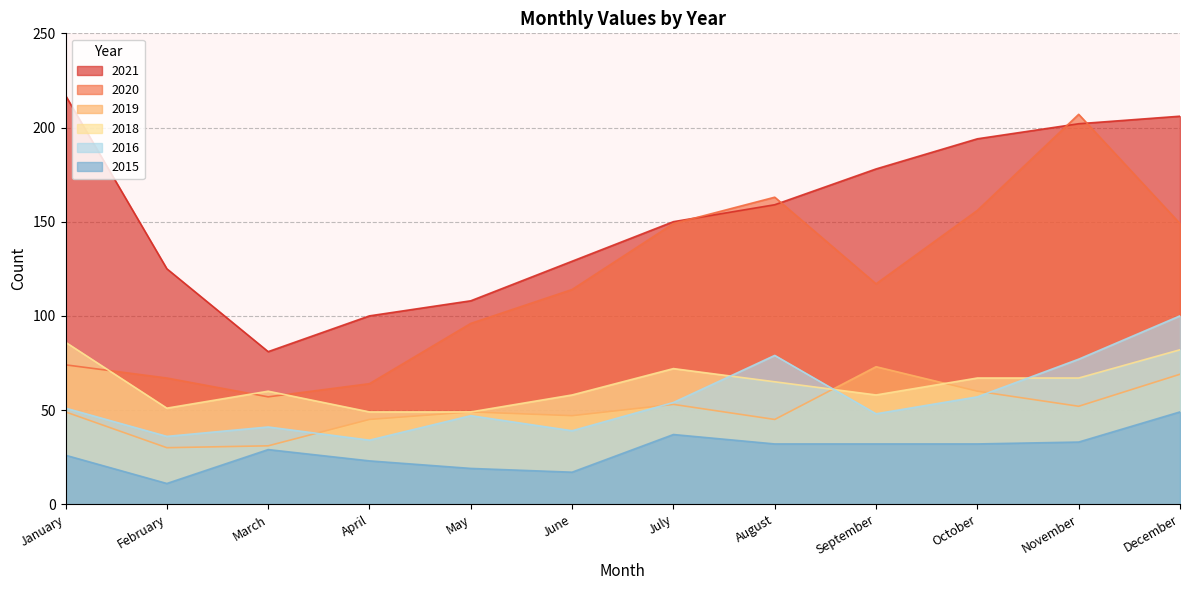

Rank the series by their maximum value, from lowest to highest.

2015, 2019, 2018, 2016, 2020, 2021